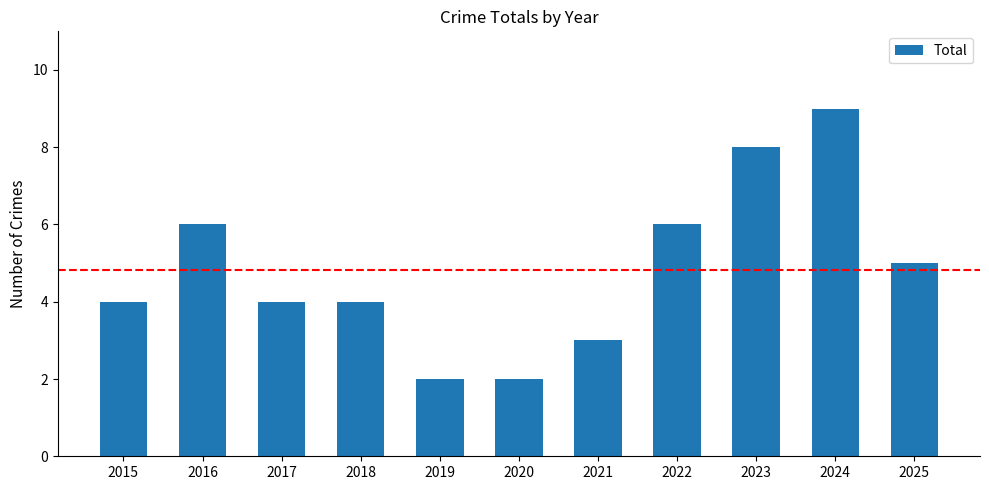

What is the smallest value displayed?

2